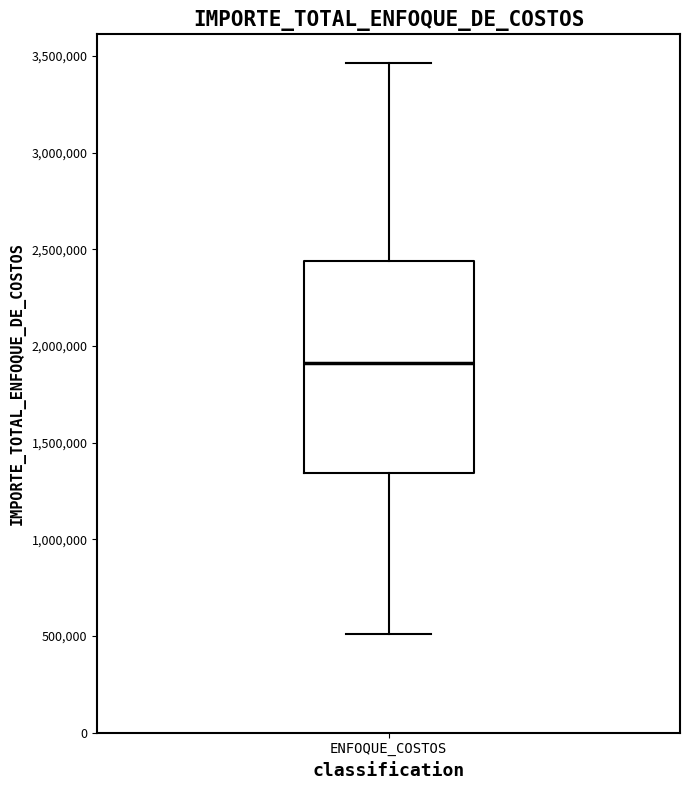

Read this box plot against the y-axis: the position of the median line, the range covered by the box, and the ends of both whiskers. The values are not printed on the chart, so give them approximately, as read against the axis.

median 1900000, box 1350000 to 2450000, whiskers 500000 to 3450000